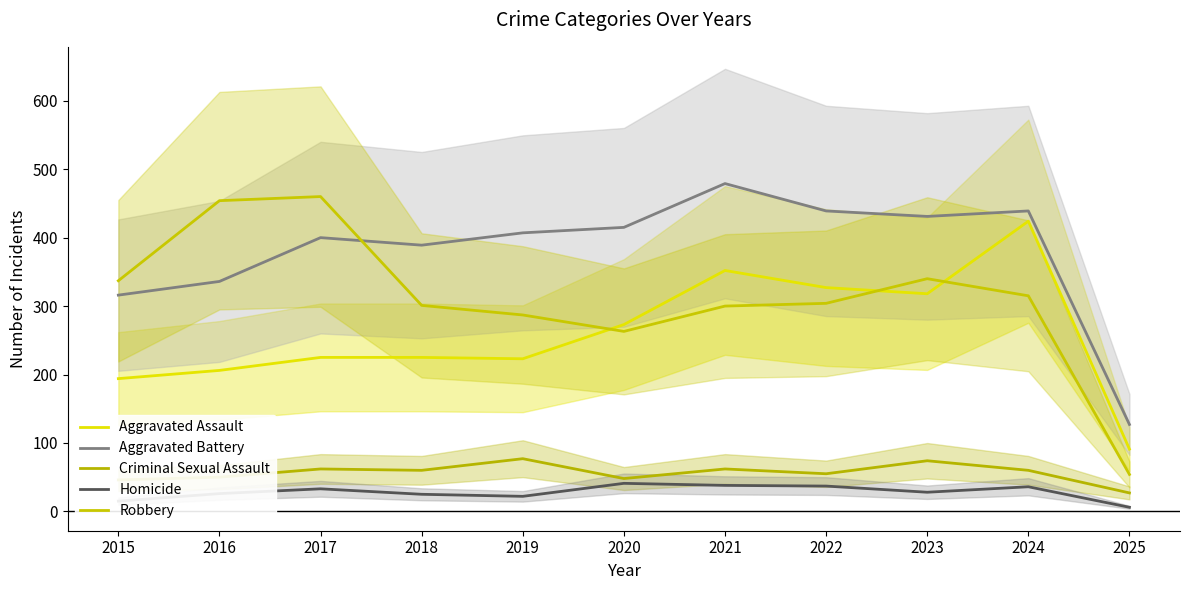

Does the chart display data point markers on the line(s)?

No